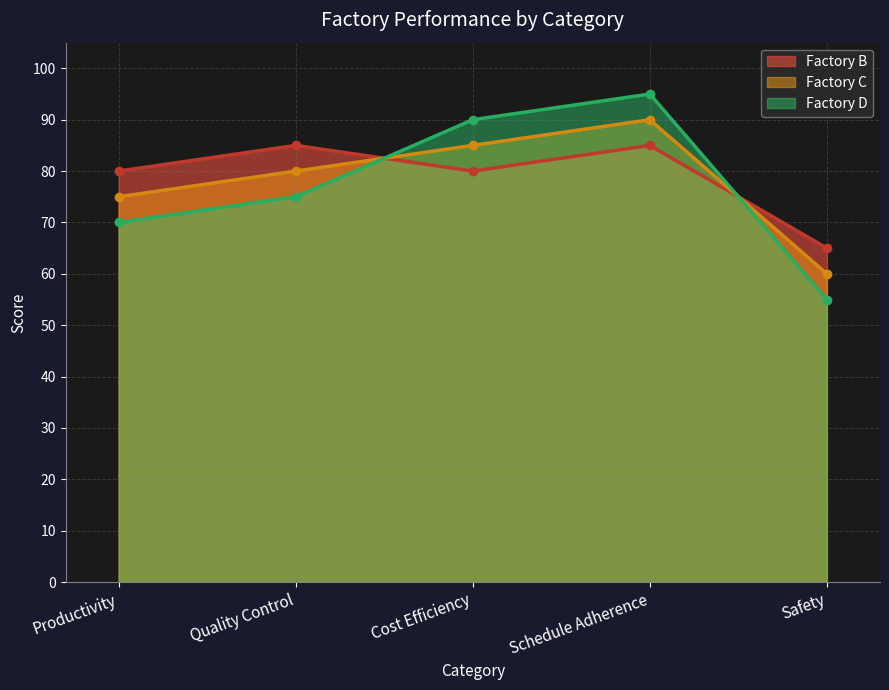

How many values in the Factory D series are below 75?

2